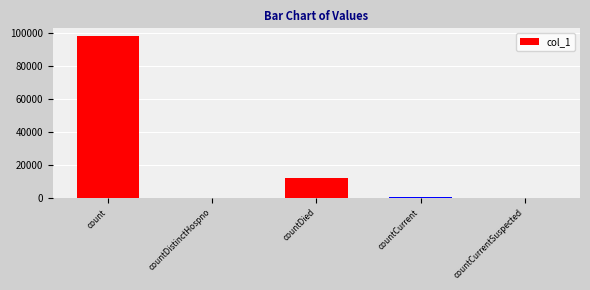

At which category does the chart reach its peak across all series?

count